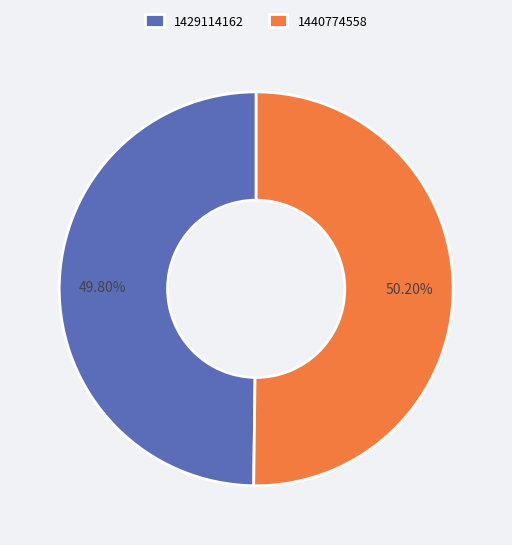

What is the ratio of the value at 1440774558 to the value at 1429114162?

1.0